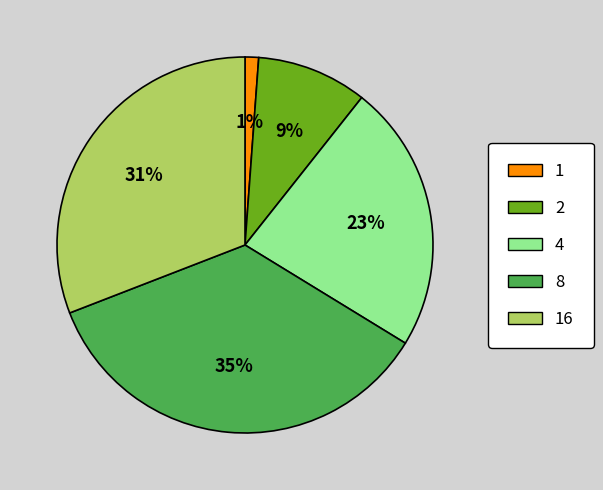

Is there a majority slice in this chart?

No